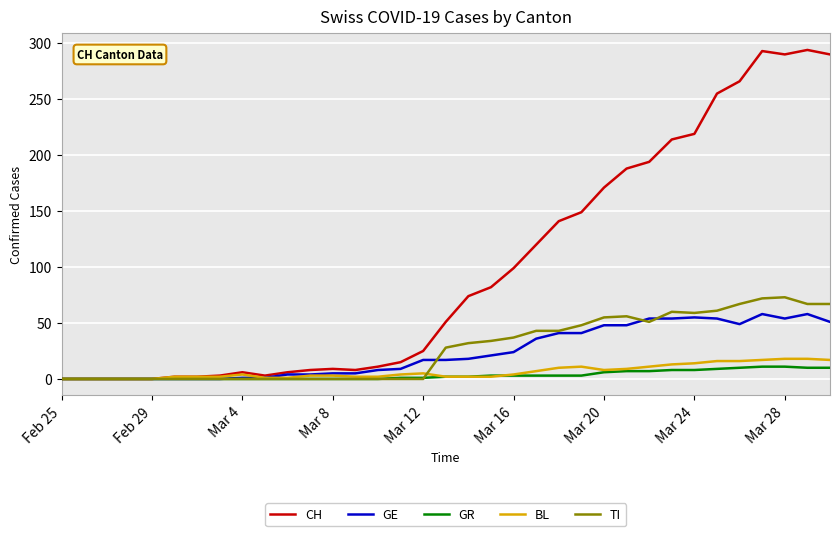

What is the maximum value shown in the chart?

294